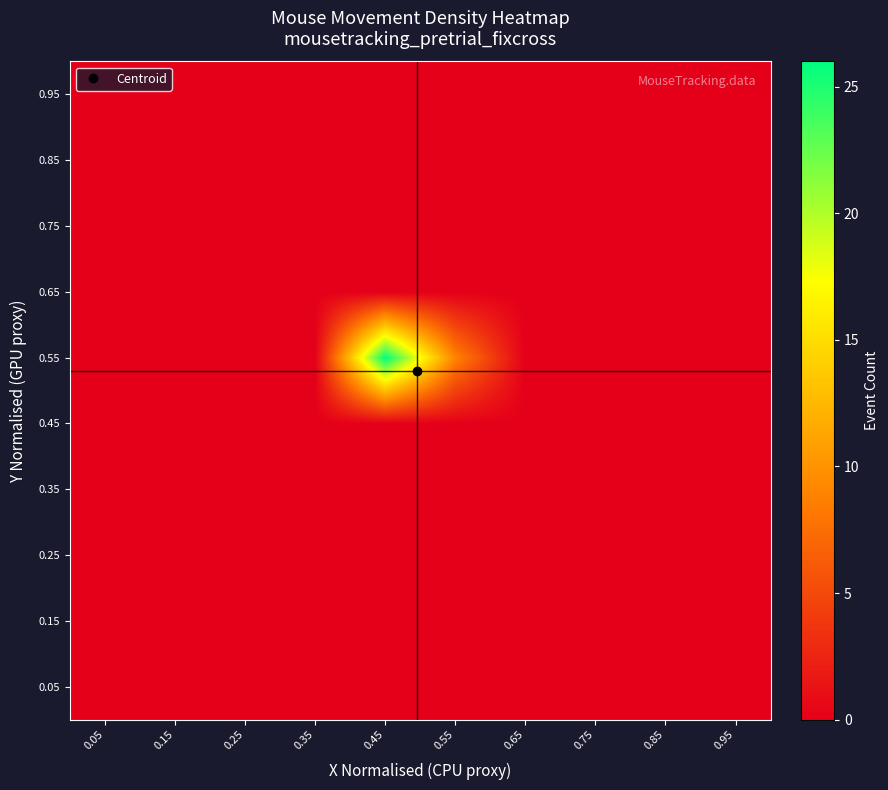

At which category is the sum across all series the highest?

0.45